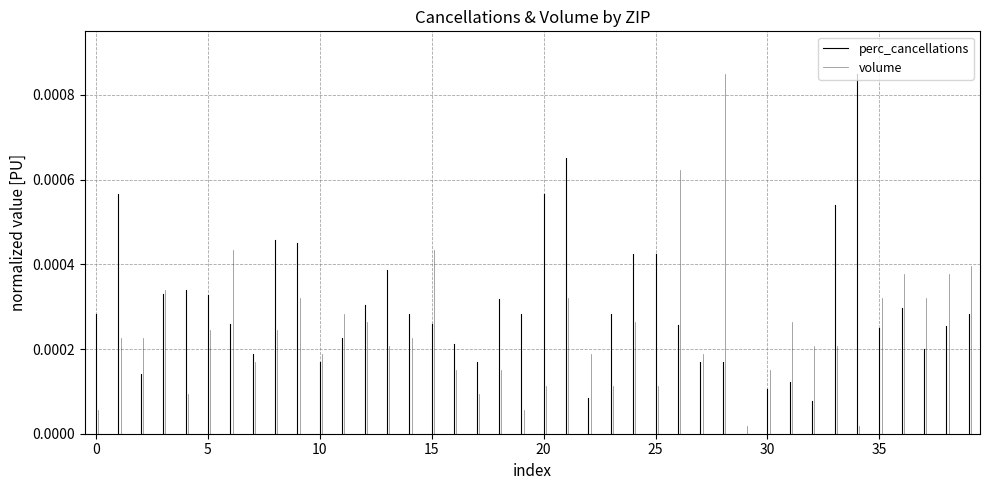

How many distinct data groups are displayed?

2